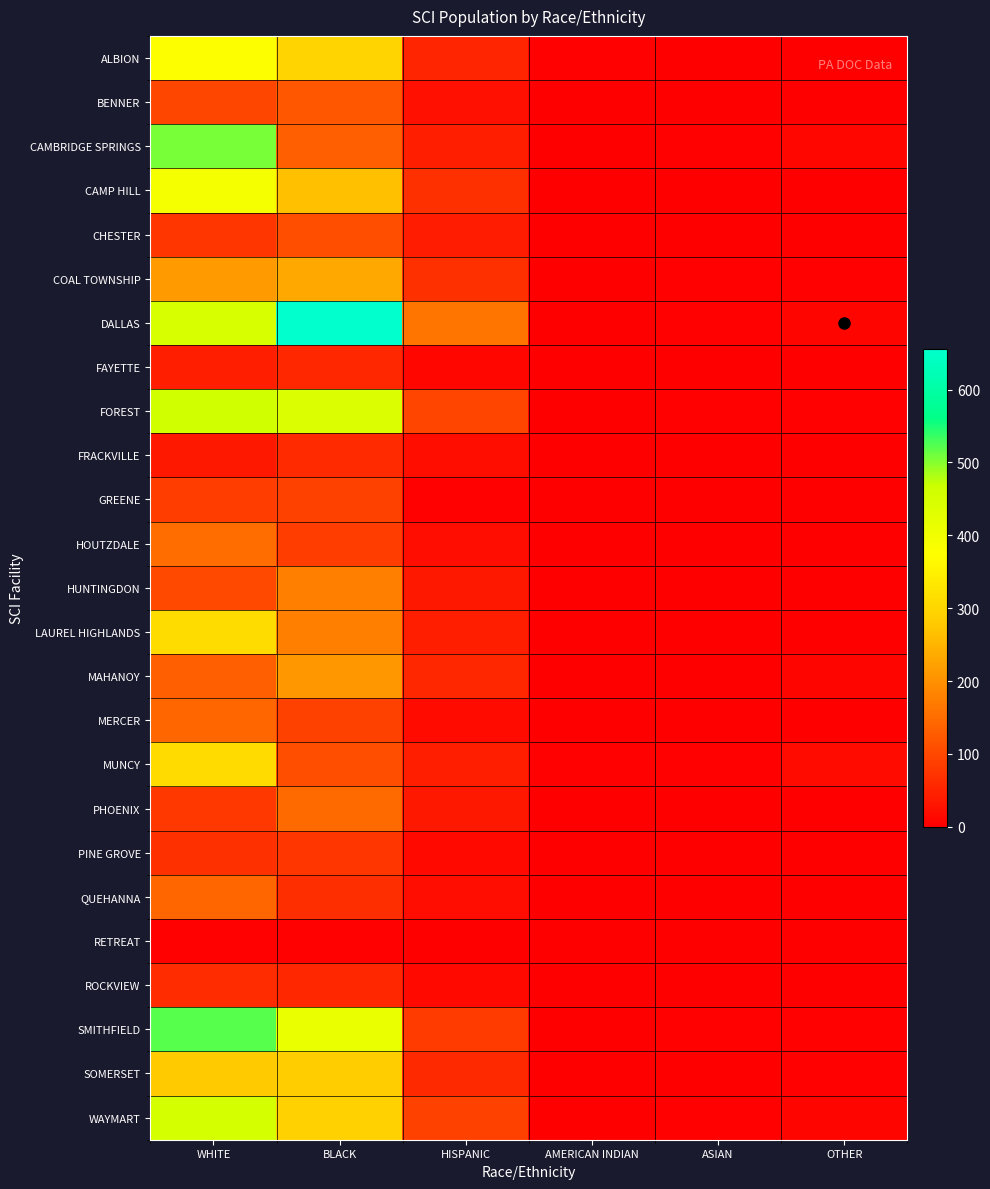

Reading left to right, what are all the values shown in this chart?

ALBION: WHITE=379	BLACK=296	HISPANIC=53	AMERICAN INDIAN=3	ASIAN=2	OTHER=1
BENNER: WHITE=98	BLACK=121	HISPANIC=24	AMERICAN INDIAN=0	ASIAN=1	OTHER=2
CAMBRIDGE SPRINGS: WHITE=505	BLACK=132	HISPANIC=44	AMERICAN INDIAN=1	ASIAN=4	OTHER=11
CAMP HILL: WHITE=390	BLACK=264	HISPANIC=68	AMERICAN INDIAN=0	ASIAN=1	OTHER=2
CHESTER: WHITE=75	BLACK=110	HISPANIC=39	AMERICAN INDIAN=0	ASIAN=1	OTHER=0
COAL TOWNSHIP: WHITE=215	BLACK=235	HISPANIC=69	AMERICAN INDIAN=0	ASIAN=3	OTHER=3
DALLAS: WHITE=448	BLACK=656	HISPANIC=163	AMERICAN INDIAN=0	ASIAN=4	OTHER=8
FAYETTE: WHITE=45	BLACK=56	HISPANIC=12	AMERICAN INDIAN=0	ASIAN=0	OTHER=0
FOREST: WHITE=461	BLACK=439	HISPANIC=95	AMERICAN INDIAN=0	ASIAN=3	OTHER=3
FRACKVILLE: WHITE=34	BLACK=59	HISPANIC=23	AMERICAN INDIAN=0	ASIAN=0	OTHER=0
GREENE: WHITE=86	BLACK=91	HISPANIC=4	AMERICAN INDIAN=1	ASIAN=0	OTHER=0
HOUTZDALE: WHITE=150	BLACK=87	HISPANIC=20	AMERICAN INDIAN=0	ASIAN=0	OTHER=0
HUNTINGDON: WHITE=100	BLACK=177	HISPANIC=34	AMERICAN INDIAN=0	ASIAN=1	OTHER=1
LAUREL HIGHLANDS: WHITE=311	BLACK=178	HISPANIC=45	AMERICAN INDIAN=0	ASIAN=2	OTHER=0
MAHANOY: WHITE=132	BLACK=208	HISPANIC=55	AMERICAN INDIAN=2	ASIAN=2	OTHER=8
MERCER: WHITE=141	BLACK=90	HISPANIC=17	AMERICAN INDIAN=0	ASIAN=0	OTHER=0
MUNCY: WHITE=309	BLACK=110	HISPANIC=44	AMERICAN INDIAN=4	ASIAN=3	OTHER=17
PHOENIX: WHITE=77	BLACK=148	HISPANIC=34	AMERICAN INDIAN=0	ASIAN=1	OTHER=1
PINE GROVE: WHITE=67	BLACK=76	HISPANIC=13	AMERICAN INDIAN=0	ASIAN=0	OTHER=0
QUEHANNA: WHITE=141	BLACK=65	HISPANIC=20	AMERICAN INDIAN=0	ASIAN=1	OTHER=1
RETREAT: WHITE=5	BLACK=3	HISPANIC=0	AMERICAN INDIAN=0	ASIAN=0	OTHER=0
ROCKVIEW: WHITE=63	BLACK=55	HISPANIC=13	AMERICAN INDIAN=0	ASIAN=1	OTHER=0
SMITHFIELD: WHITE=522	BLACK=411	HISPANIC=82	AMERICAN INDIAN=0	ASIAN=3	OTHER=3
SOMERSET: WHITE=280	BLACK=284	HISPANIC=57	AMERICAN INDIAN=1	ASIAN=2	OTHER=3
WAYMART: WHITE=452	BLACK=291	HISPANIC=90	AMERICAN INDIAN=0	ASIAN=3	OTHER=9